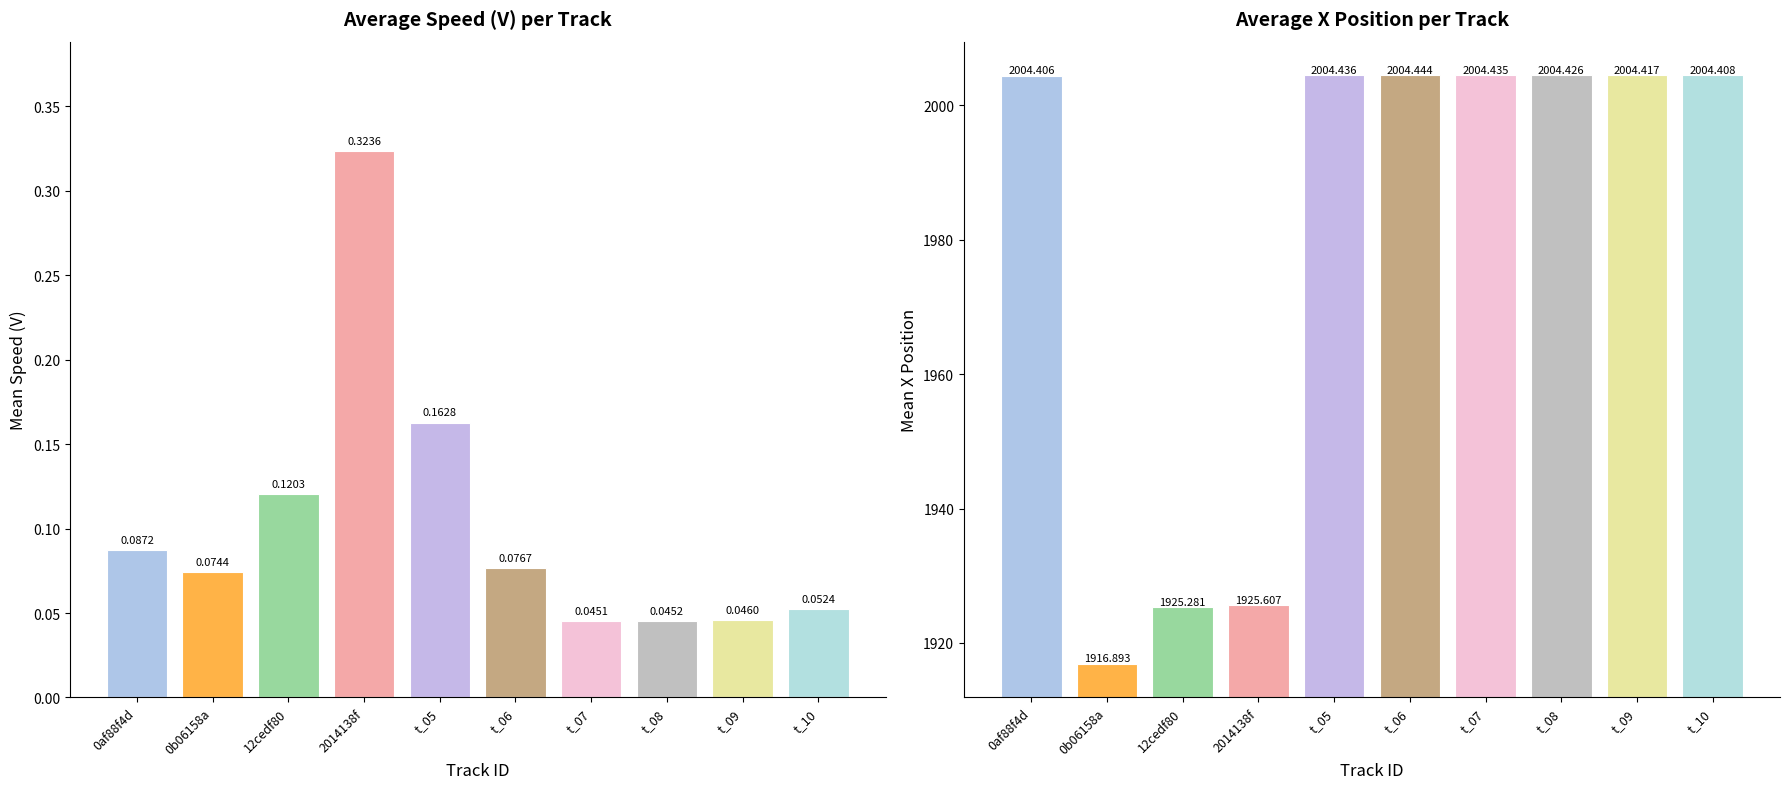

Read the Mean X value at t_07.

2004.4